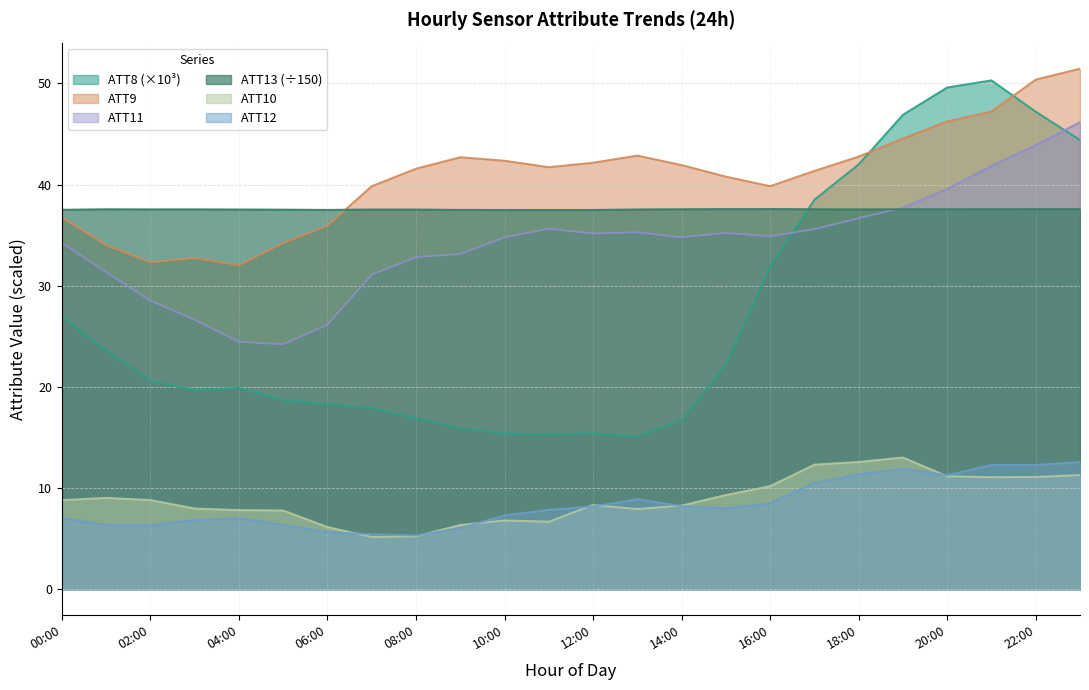

True or false: ATT10 and ATT9 intersect in this chart.

False